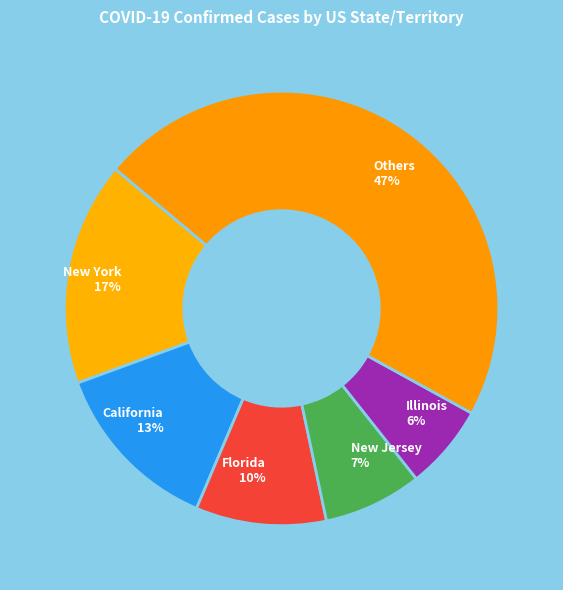

Is it true that New Jersey 7% is 13% of the pie?

False